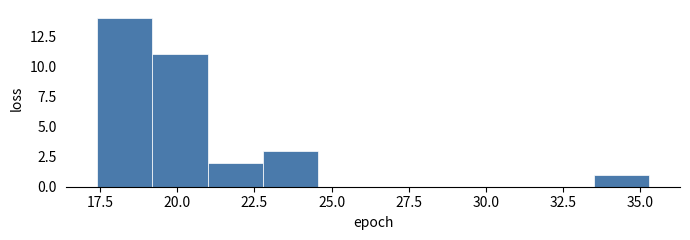

Around what value on the x-axis is the tallest bar? Give the approximate position of its centre, as read against the axis.

18.5